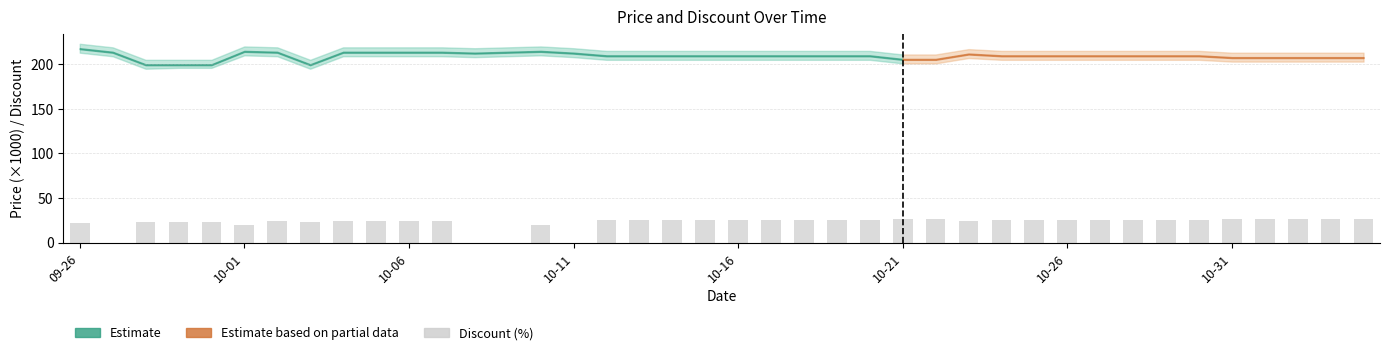

What is the sum of all values?

880